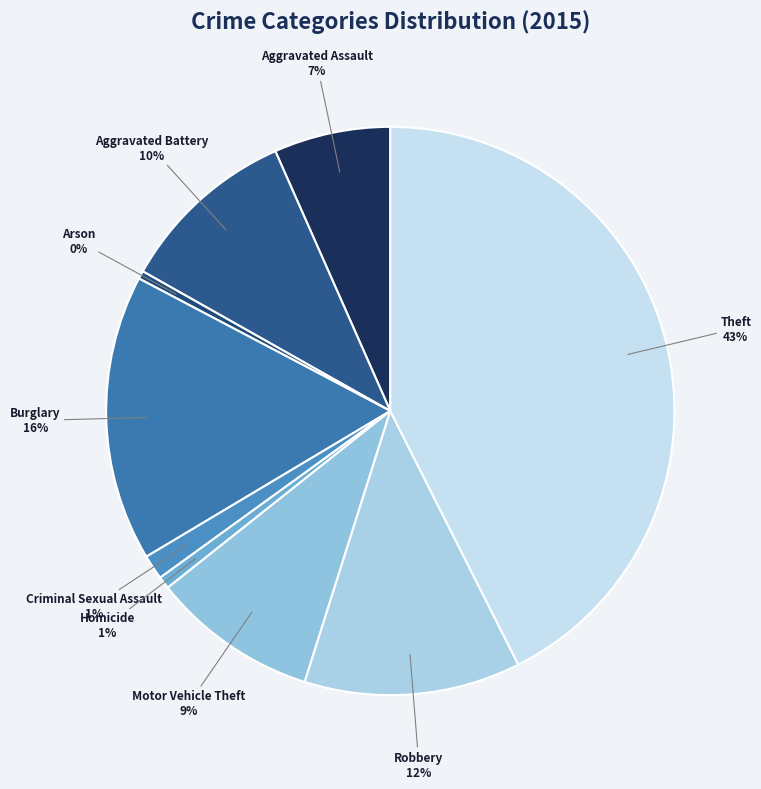

What percentage is the Motor Vehicle Theft slice, to the nearest percent?

9%